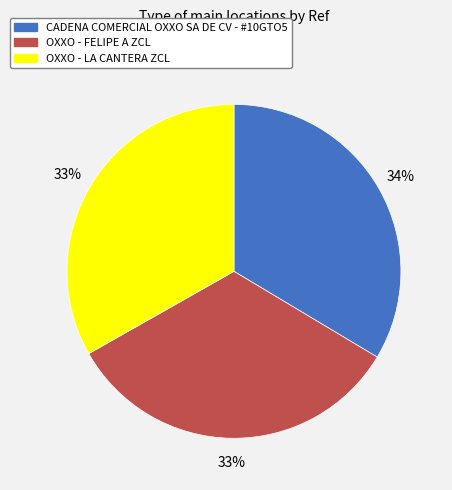

Is it true that OXXO - LA CANTERA ZCL is 24% of the pie?

False